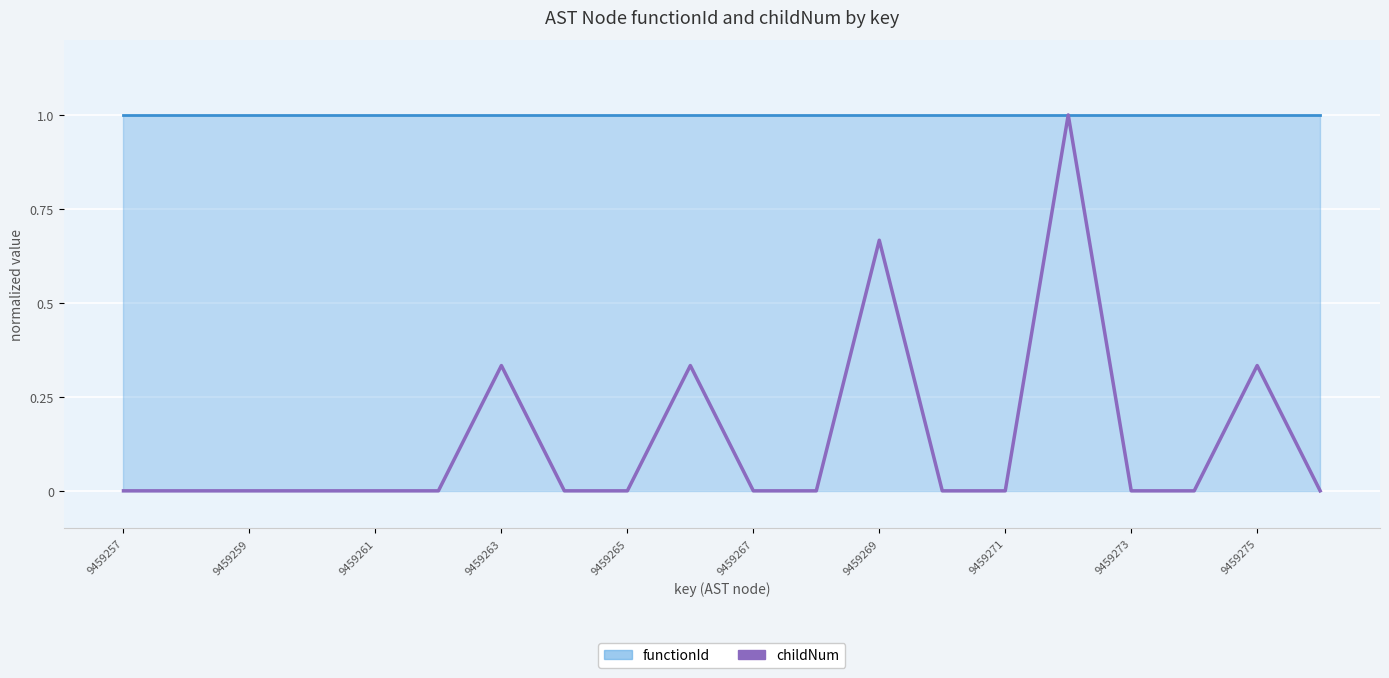

Reading left to right, transcribe all the data shown in this chart.

0.0	0.0	0.0	0.0	0.0	0.0	0.3	0.0	0.0	0.3	0.0	0.0	0.7	0.0	0.0	1.0	0.0	0.0	0.3	0.0